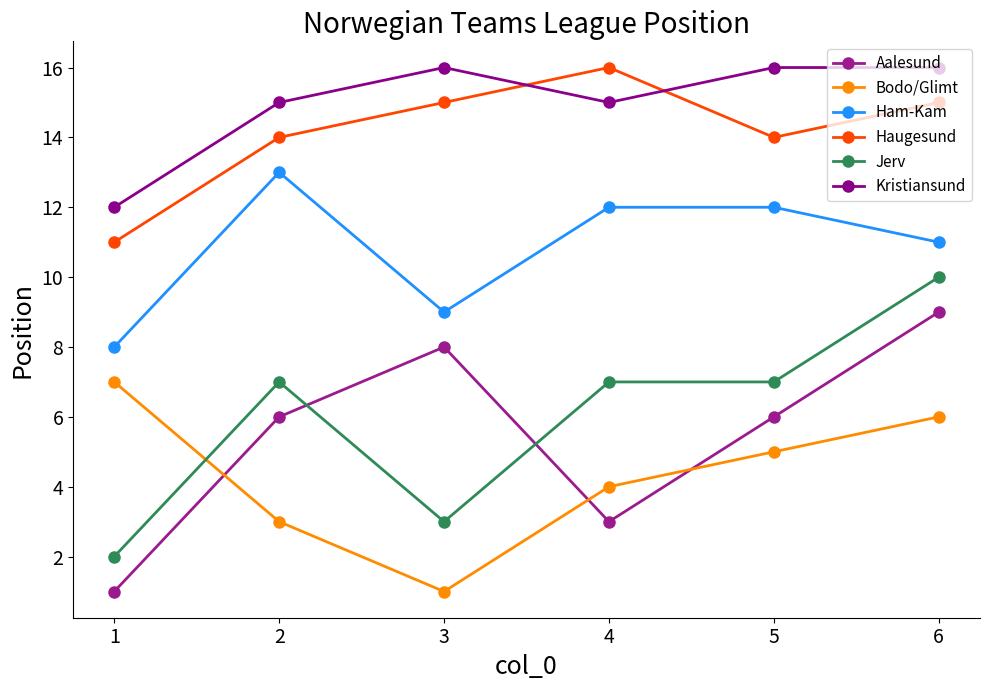

True or false: Aalesund and Bodo/Glimt intersect in this chart.

True